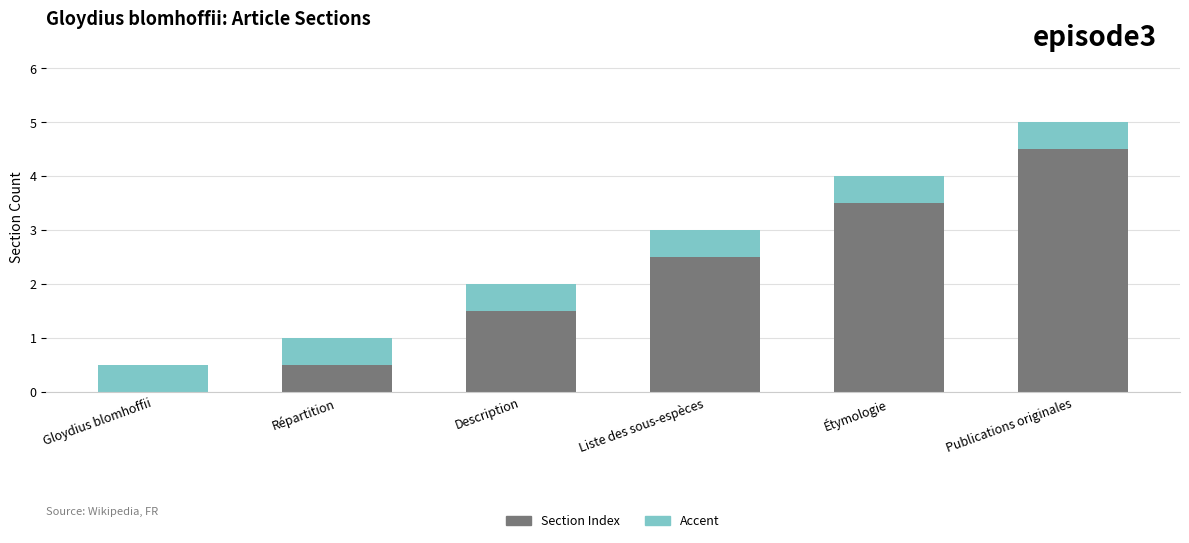

What is the total value across all series at Liste des sous-espèces?

3.0